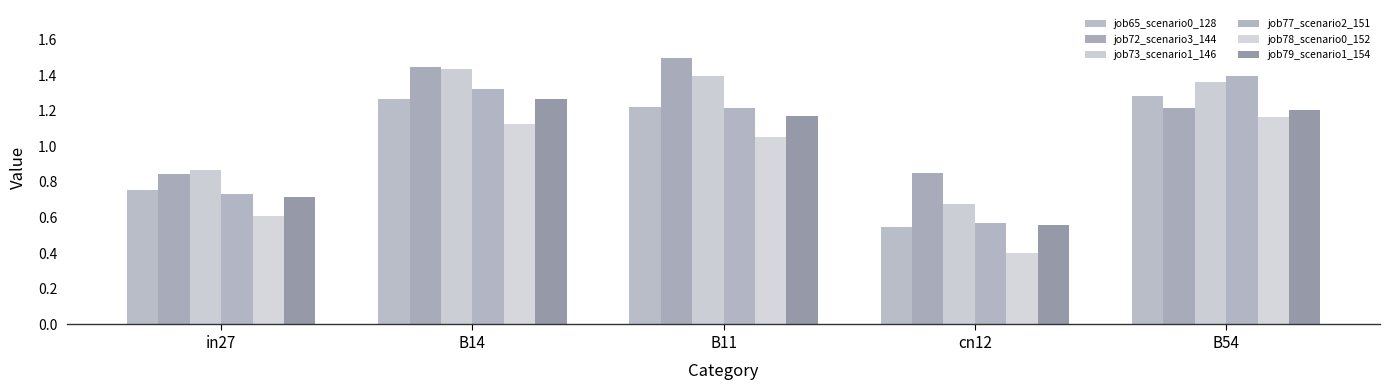

The value of job78_scenario0_152 at B11 is 1.8. True or false?

False